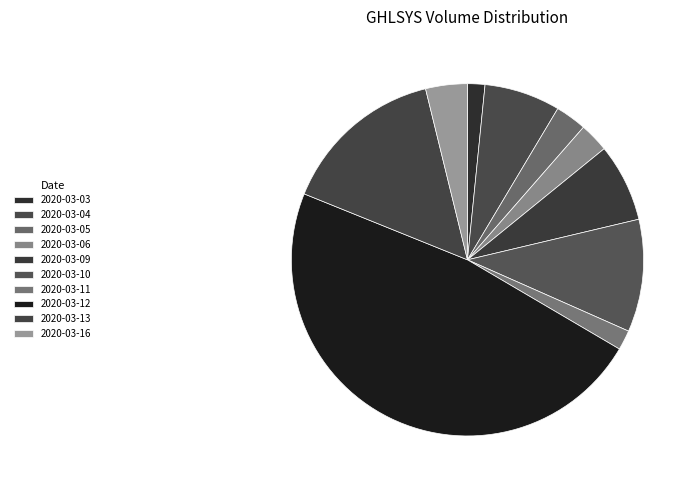

How many segments does this pie chart have?

10